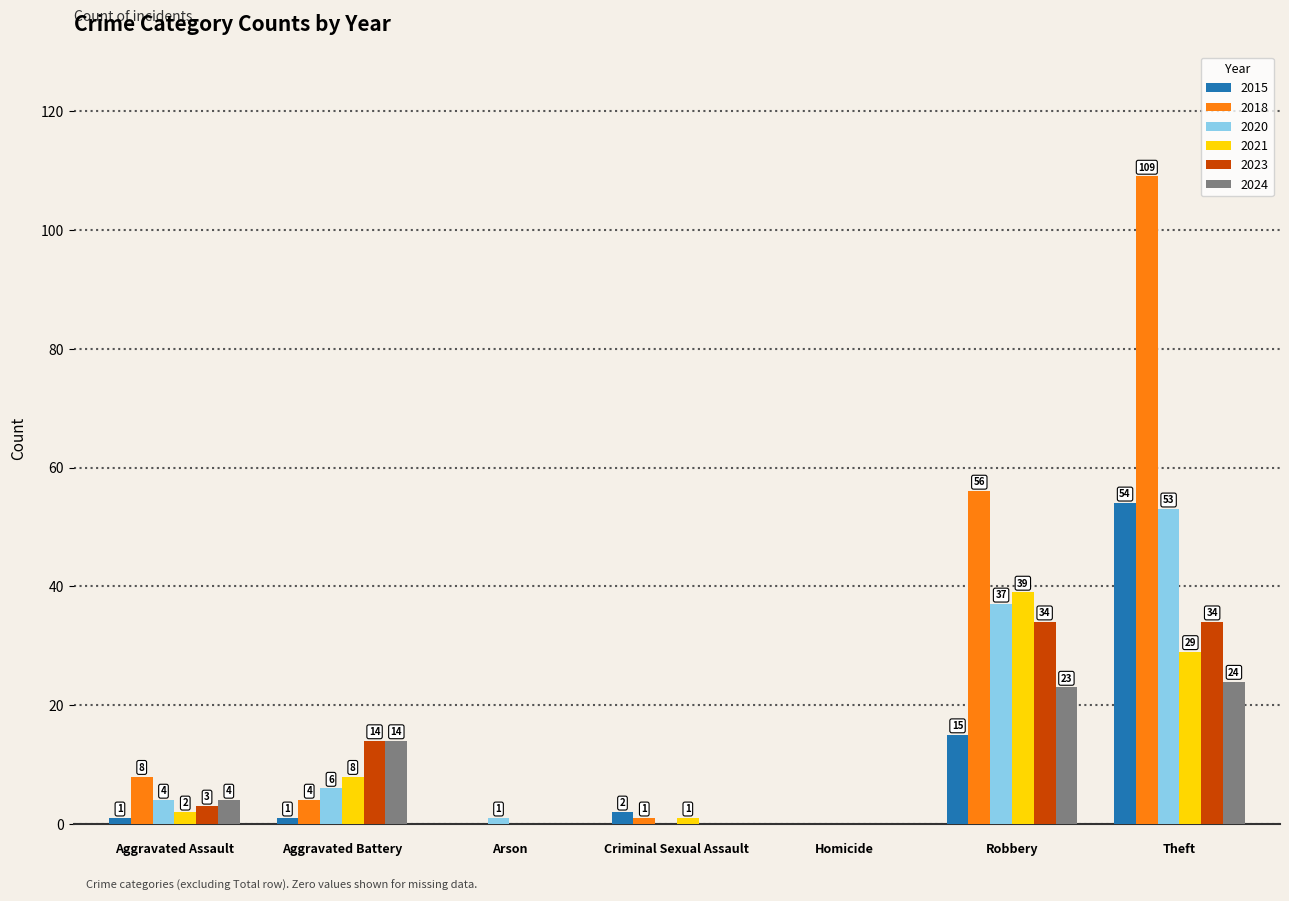

Reading left to right, what are all the values shown in this chart?

2015: Aggravated Assault=1	Aggravated Battery=1	Arson=0	Criminal Sexual Assault=2	Homicide=0	Robbery=15	Theft=54
2018: Aggravated Assault=8	Aggravated Battery=4	Arson=0	Criminal Sexual Assault=1	Homicide=0	Robbery=56	Theft=109
2020: Aggravated Assault=4	Aggravated Battery=6	Arson=1	Criminal Sexual Assault=0	Homicide=0	Robbery=37	Theft=53
2021: Aggravated Assault=2	Aggravated Battery=8	Arson=0	Criminal Sexual Assault=1	Homicide=0	Robbery=39	Theft=29
2023: Aggravated Assault=3	Aggravated Battery=14	Arson=0	Criminal Sexual Assault=0	Homicide=0	Robbery=34	Theft=34
2024: Aggravated Assault=4	Aggravated Battery=14	Arson=0	Criminal Sexual Assault=0	Homicide=0	Robbery=23	Theft=24